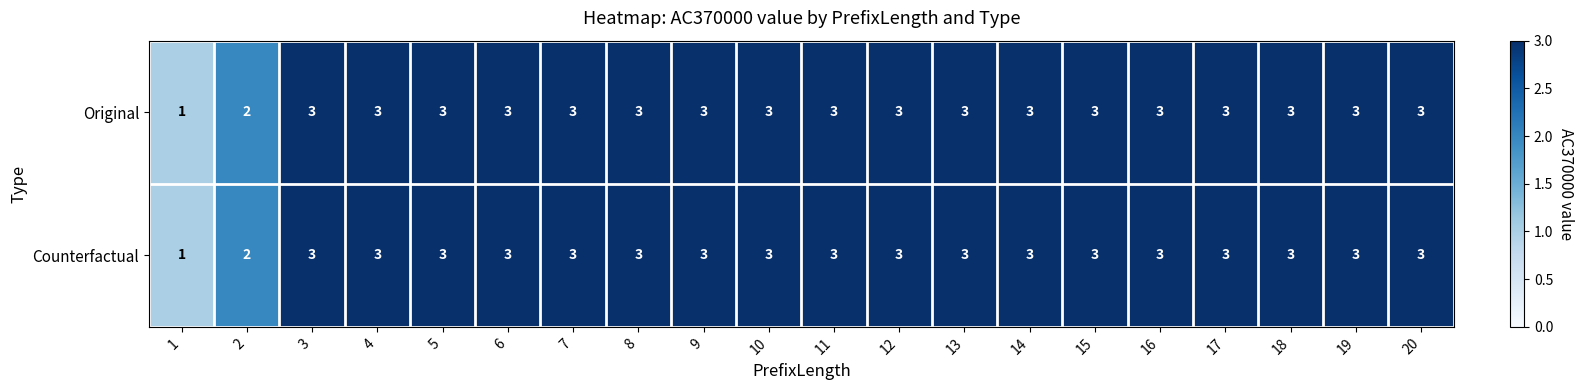

What is the maximum value for Counterfactual?

3